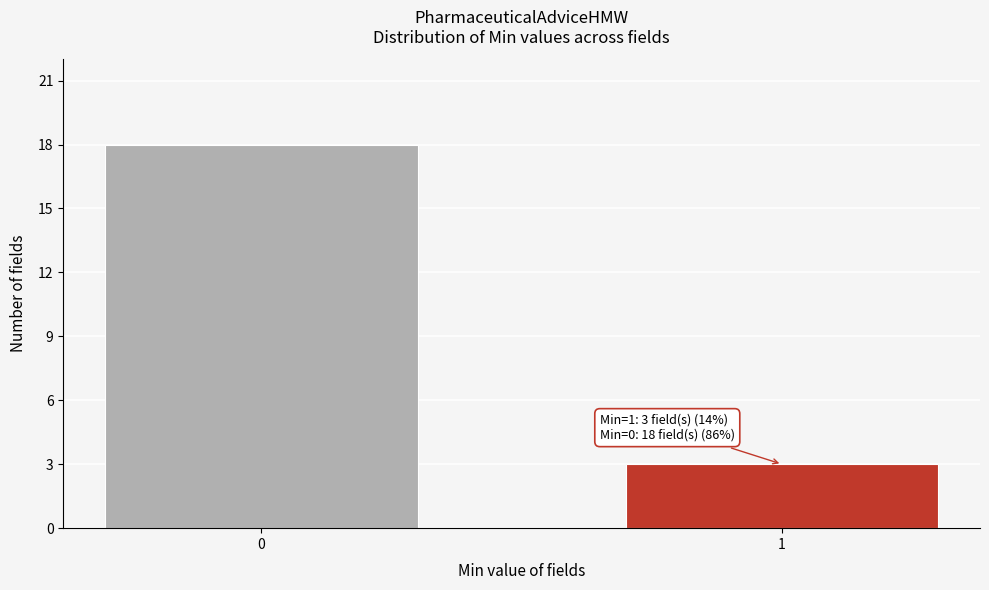

Reading left to right, what are all the values shown in this chart?

18	3